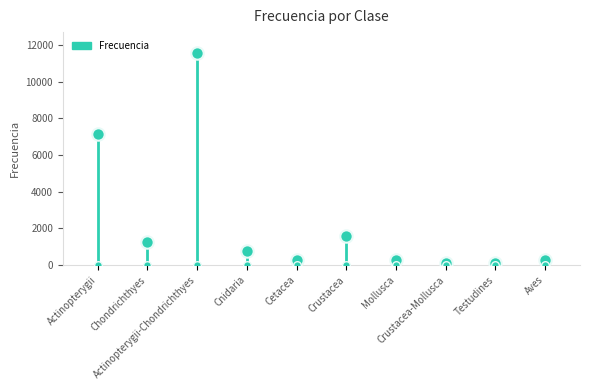

Approximately how many times larger is the value at Cnidaria compared to Actinopterygii-Chondrichthyes?

0.1